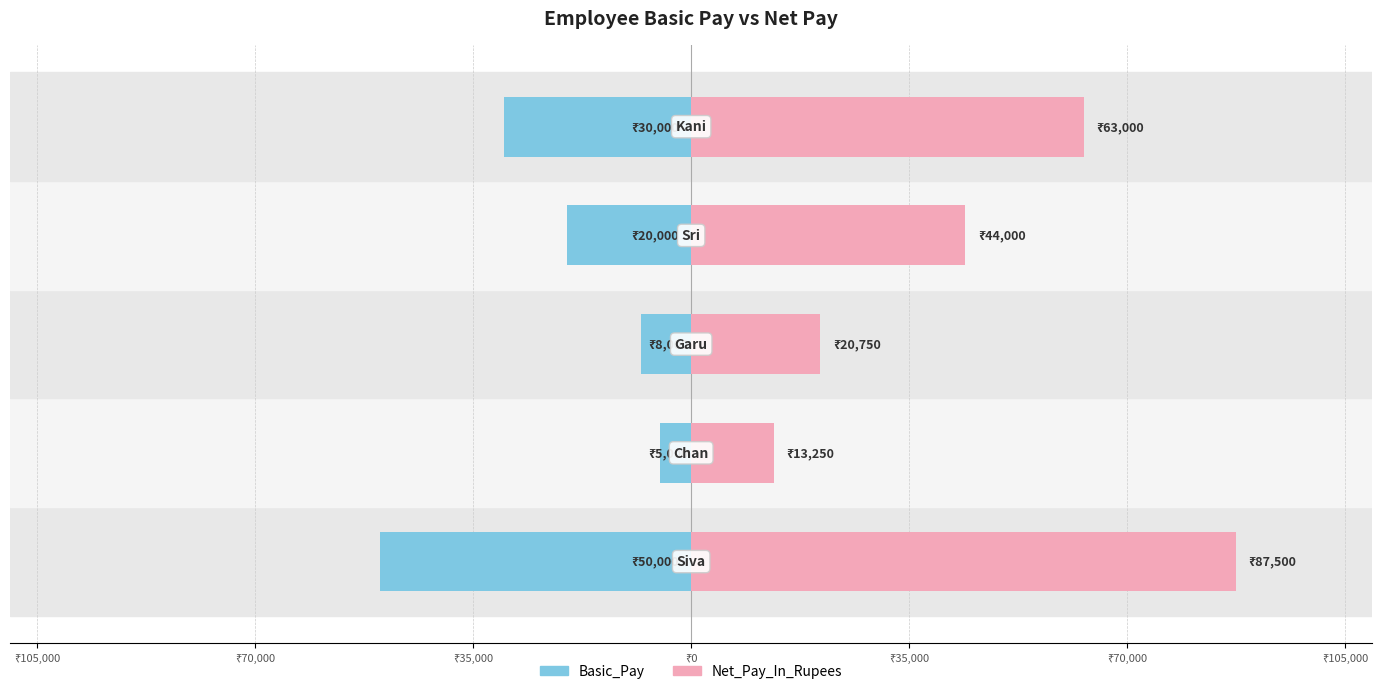

The Basic_Pay series shows -7498 at ₹70,000. True or false?

False